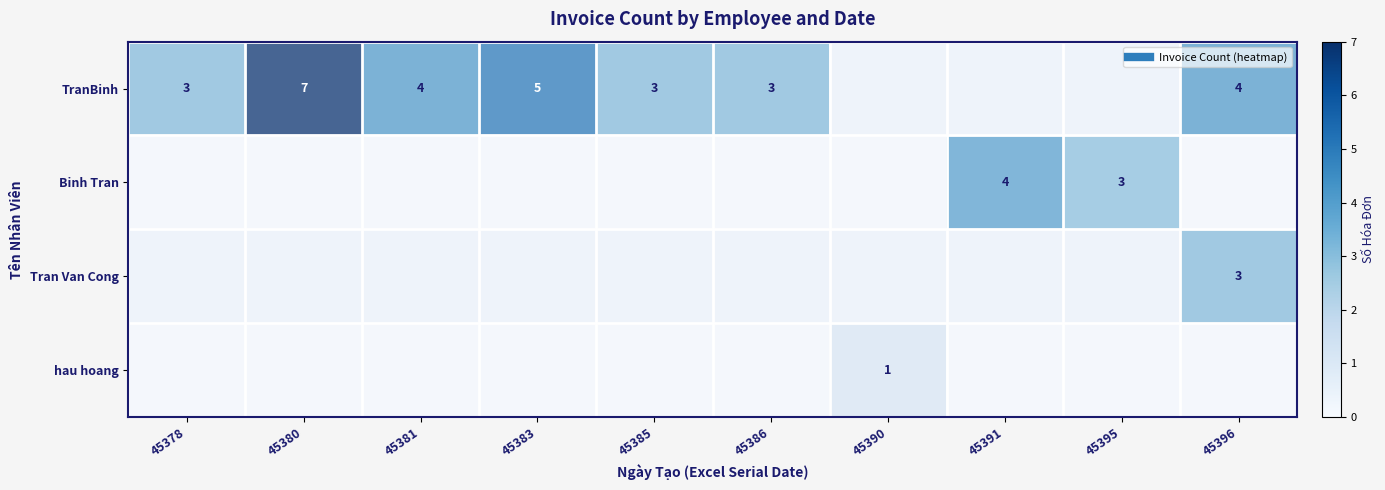

At 45395, list the series in order from largest to smallest.

Binh Tran, TranBinh, Tran Van Cong, hau hoang